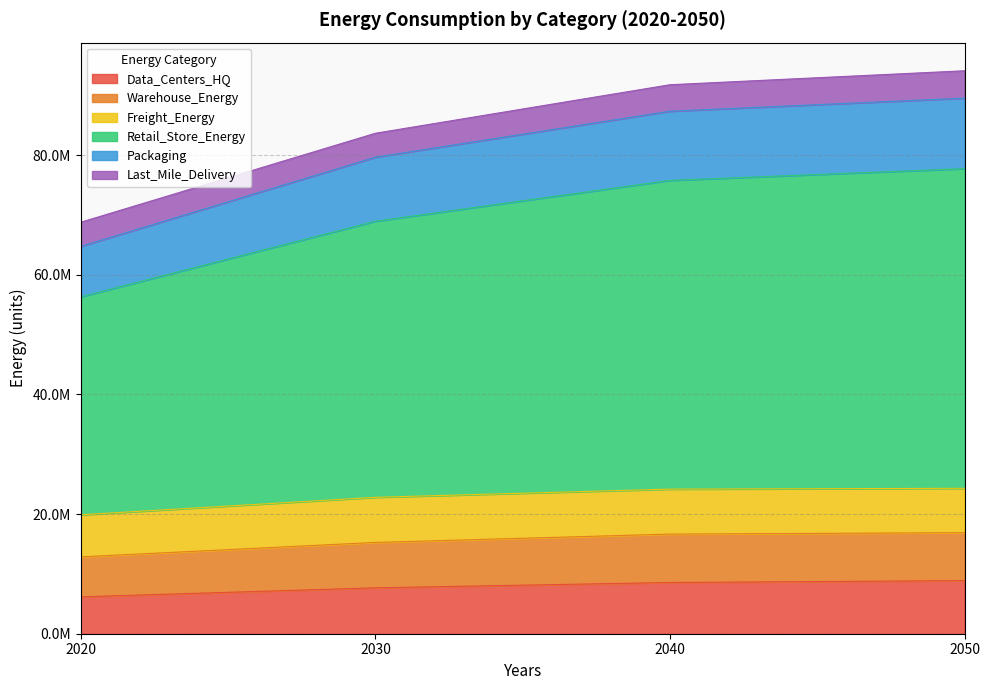

Where does the Data_Centers_HQ series first go above 8564122?

2040